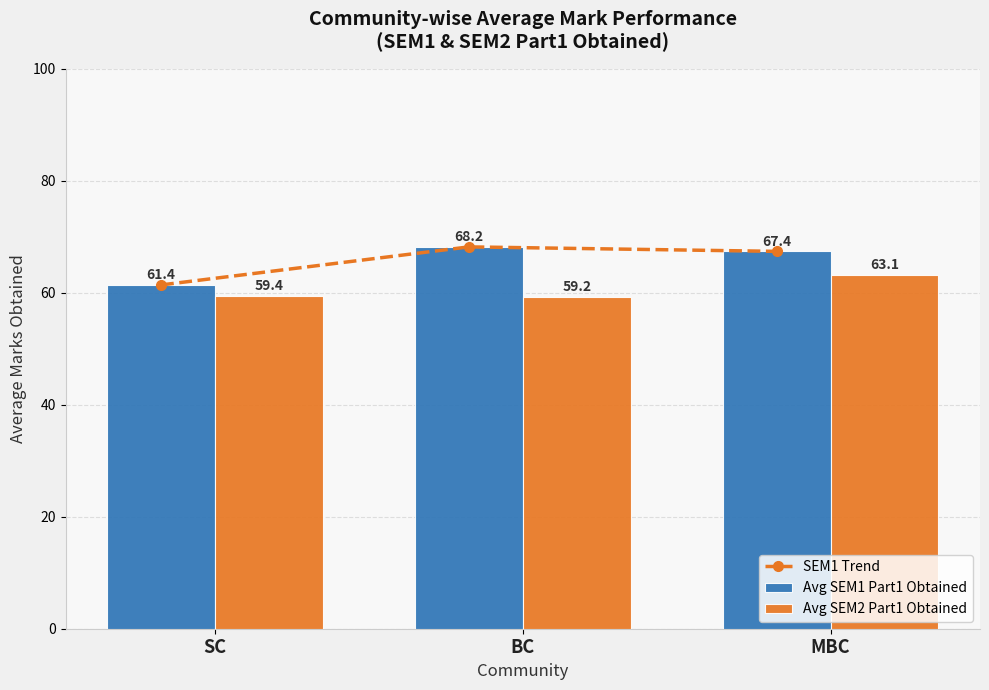

What is the sum of the SEM1 Trend values at MBC and BC?

135.6